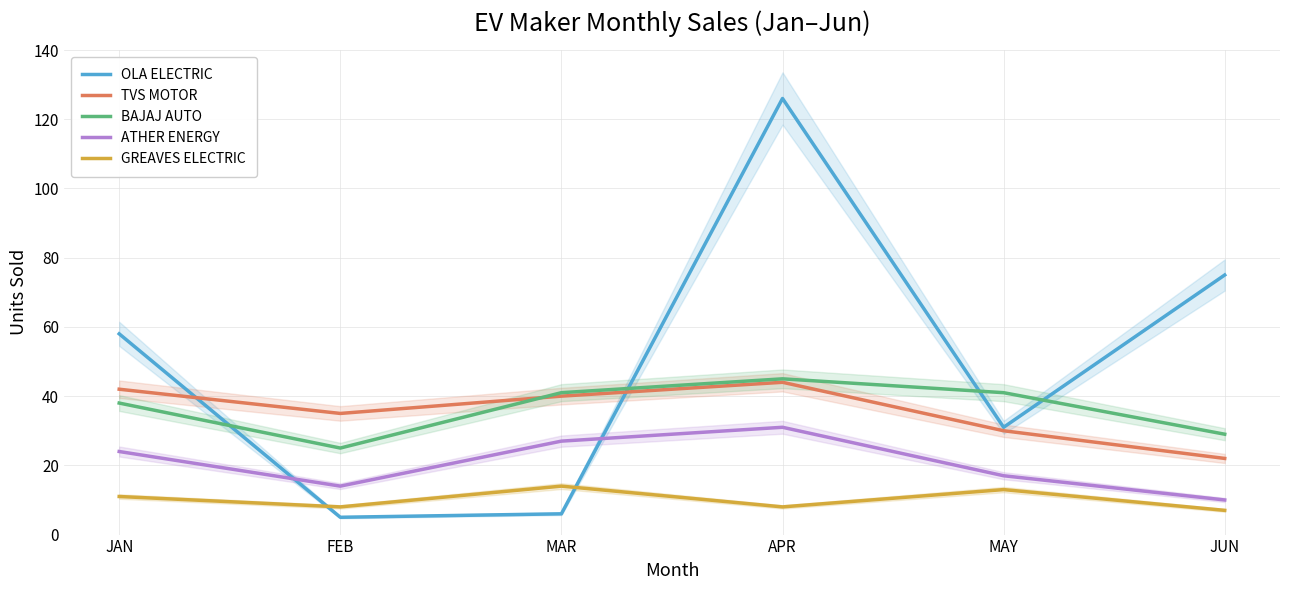

True or false: TVS MOTOR and GREAVES ELECTRIC intersect in this chart.

False